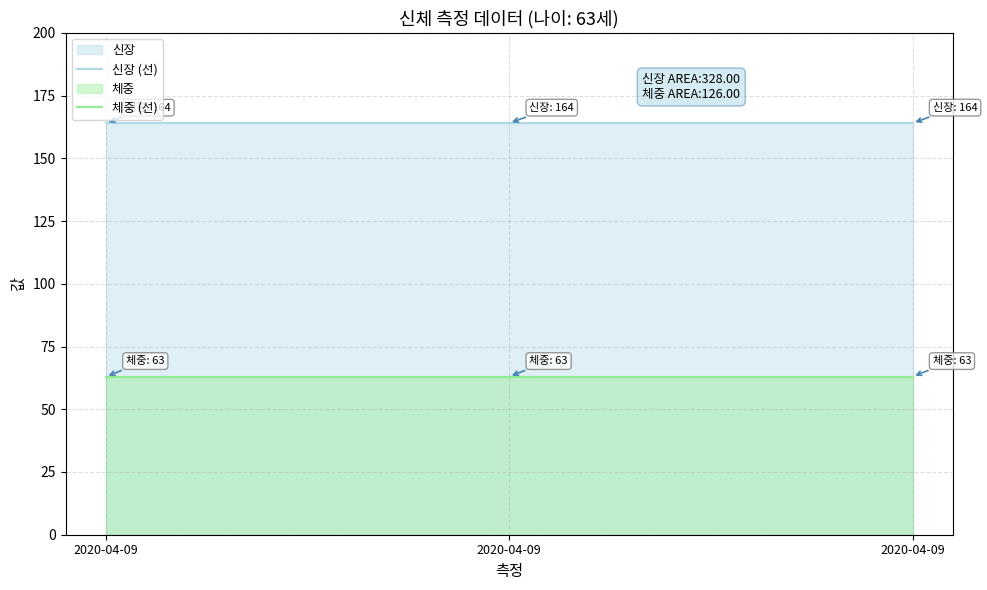

What is the value of the 신장 (선) point at the 1st from the left?

164